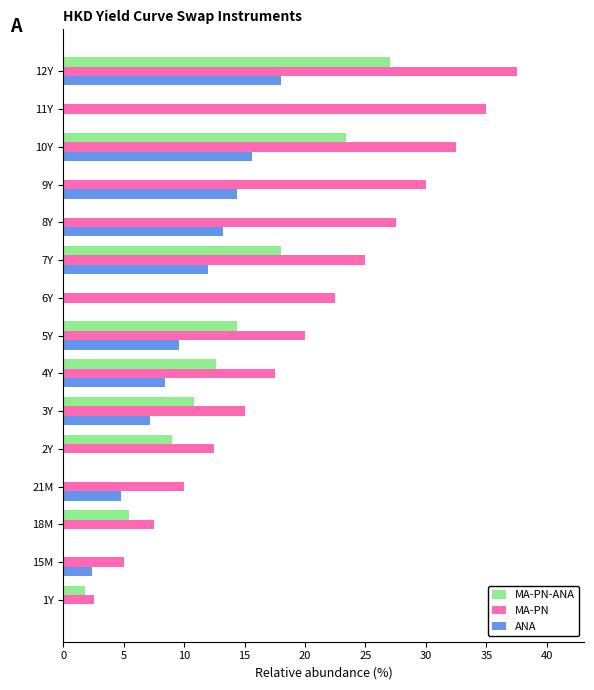

Is it true that MA-PN-ANA equals -10.0 at 21M?

False